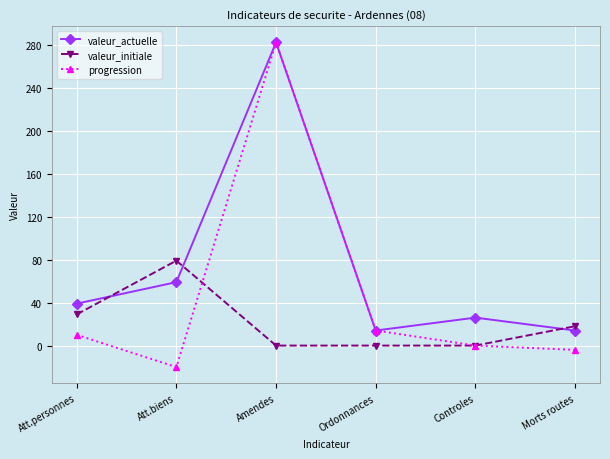

Does the chart have visible grid lines?

Yes